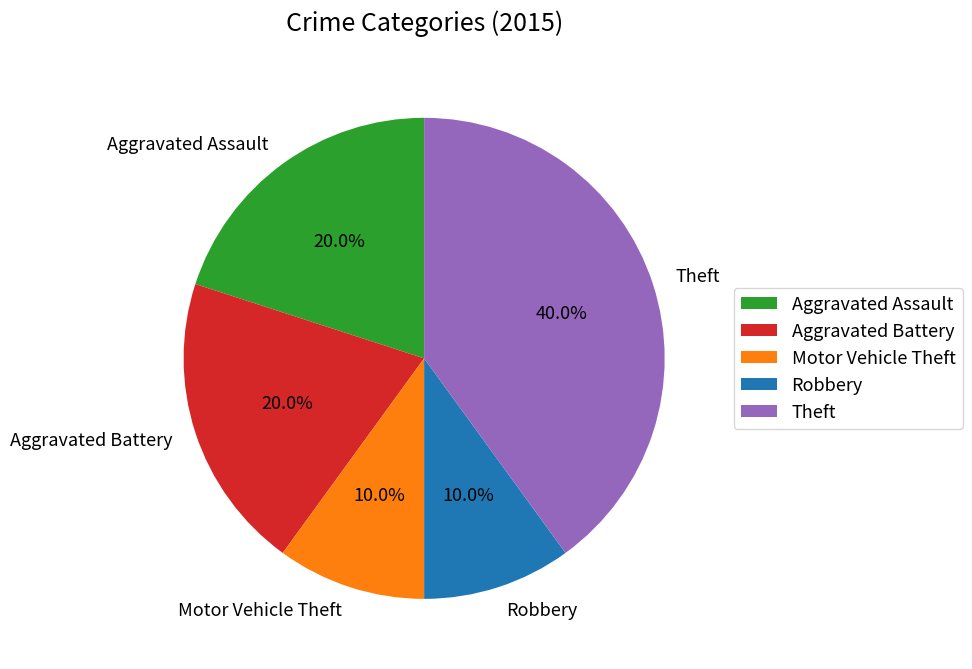

Does Motor Vehicle Theft account for over 50% of the chart?

No